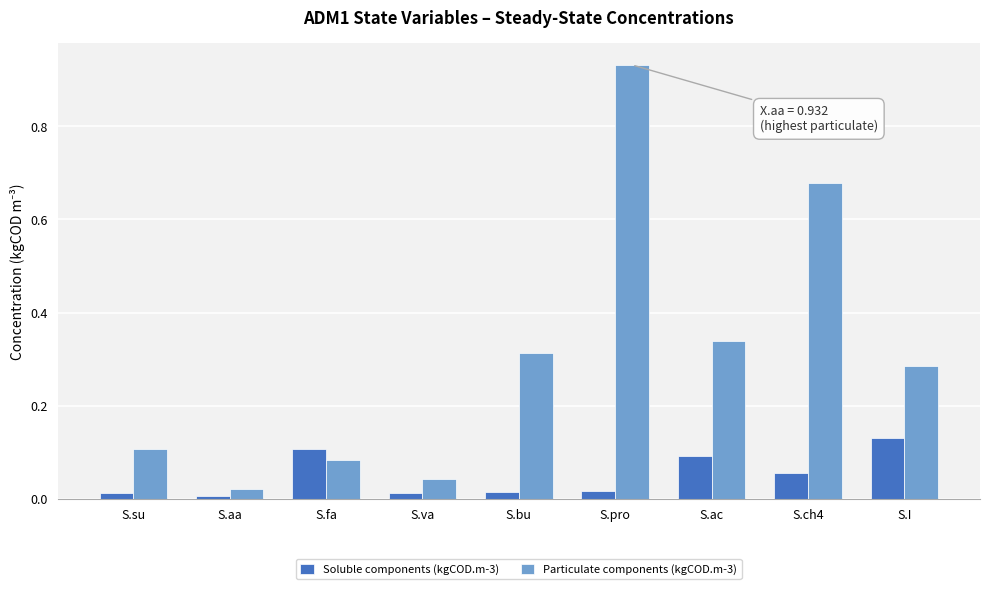

Is the value of Soluble components (kgCOD.m-3) at S.pro greater than the value of Particulate components (kgCOD.m-3) at S.I?

No